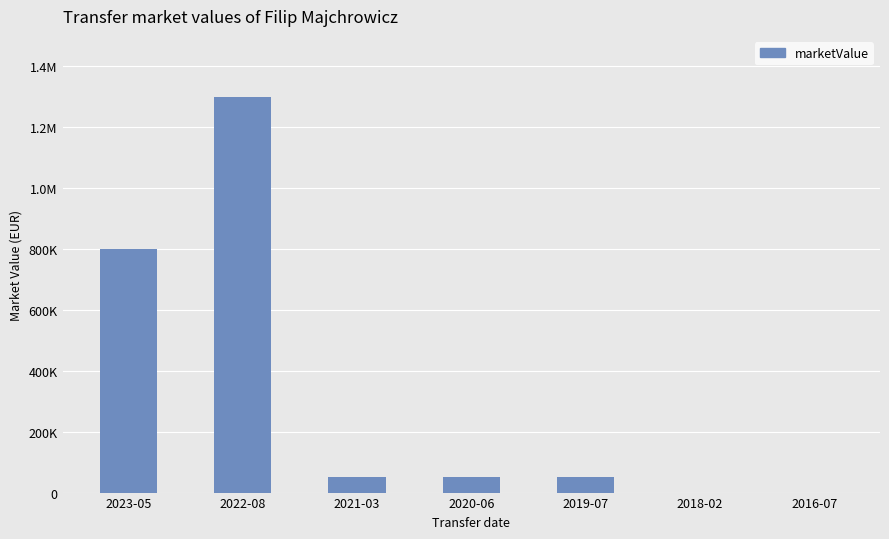

Are the bars horizontal?

No